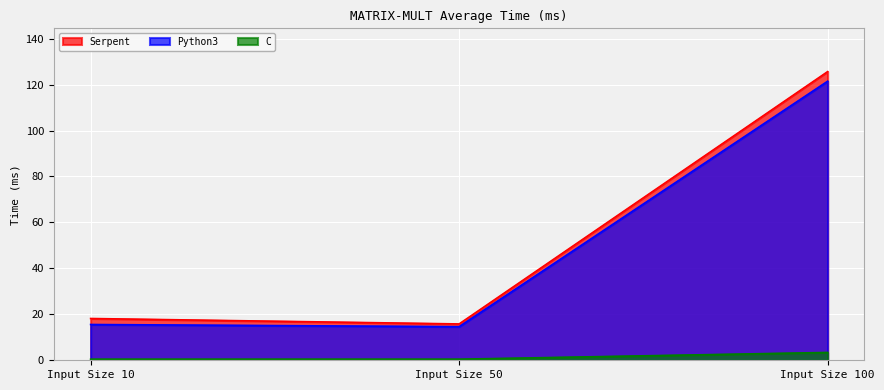

Rank the series at Input Size 10 from highest to lowest value.

Serpent, Python3, C